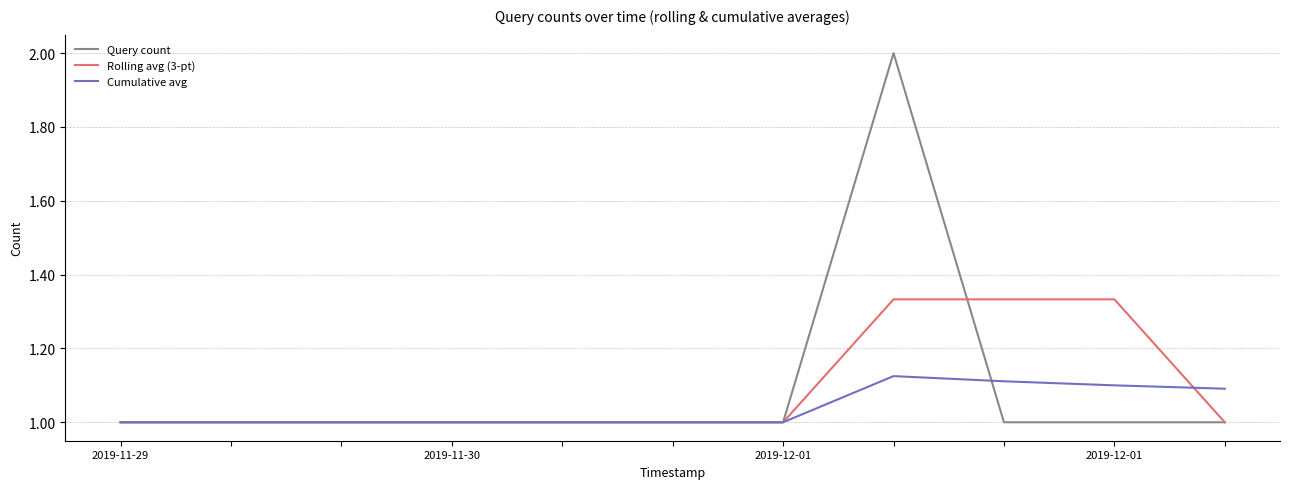

List the series in order of their peak value, highest first.

Query count, Rolling avg (3-pt), Cumulative avg